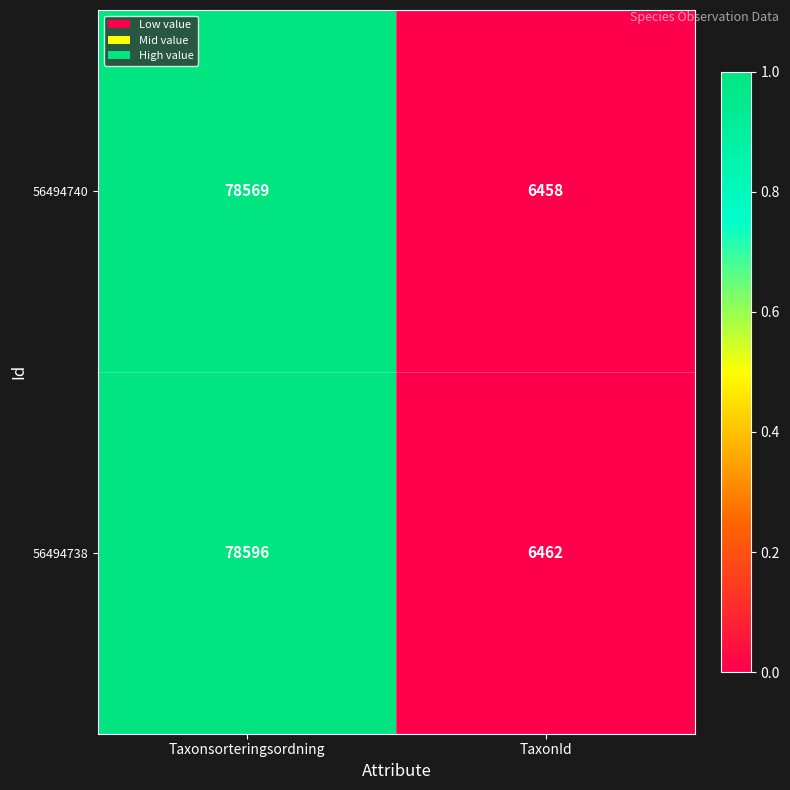

Which category has the highest value across all series?

Taxonsorteringsordning